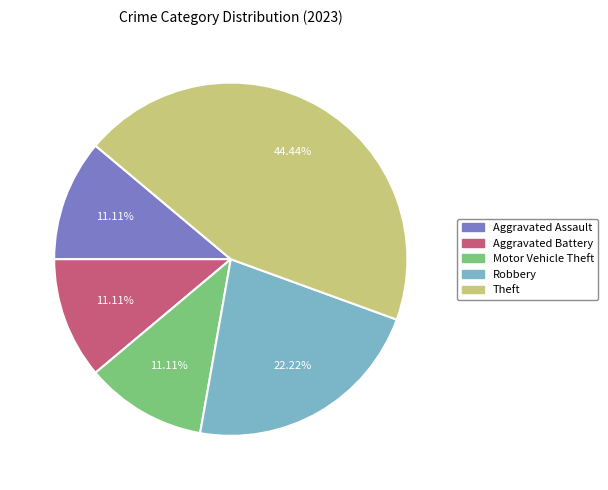

Is there any slice that represents more than half of the pie?

No